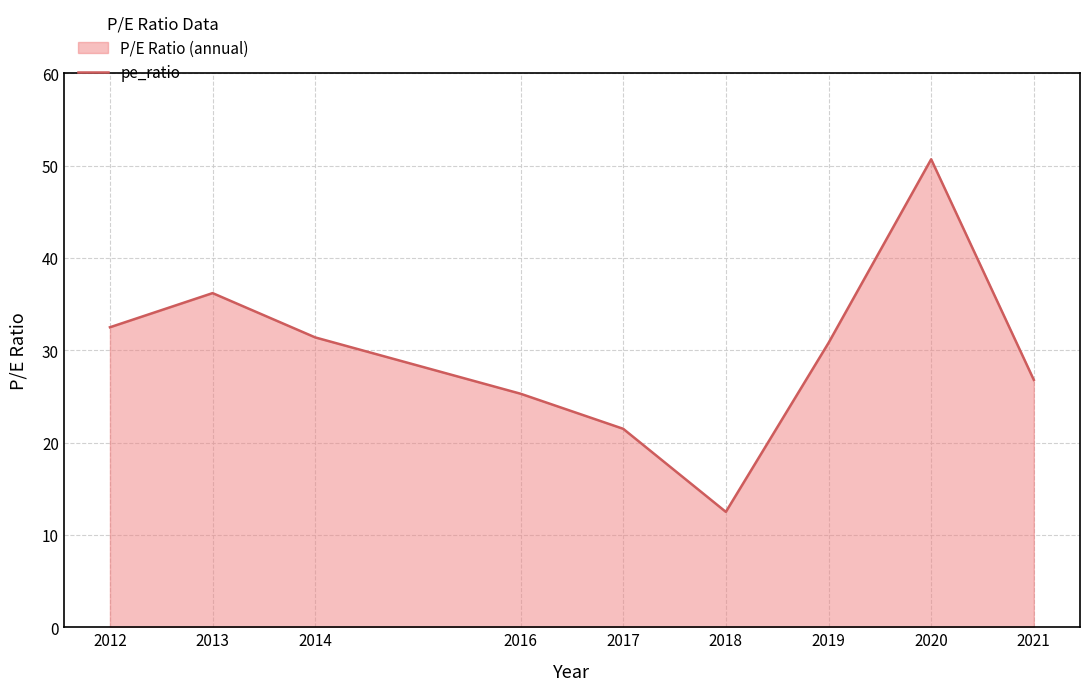

How many values are below 30?

4